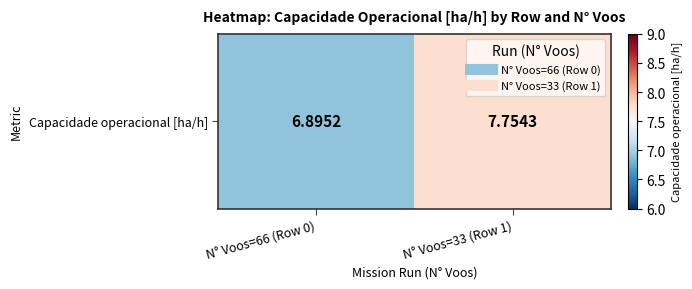

What is the ratio of the value at N° Voos=33 (Row 1) to the value at N° Voos=66 (Row 0)?

1.1